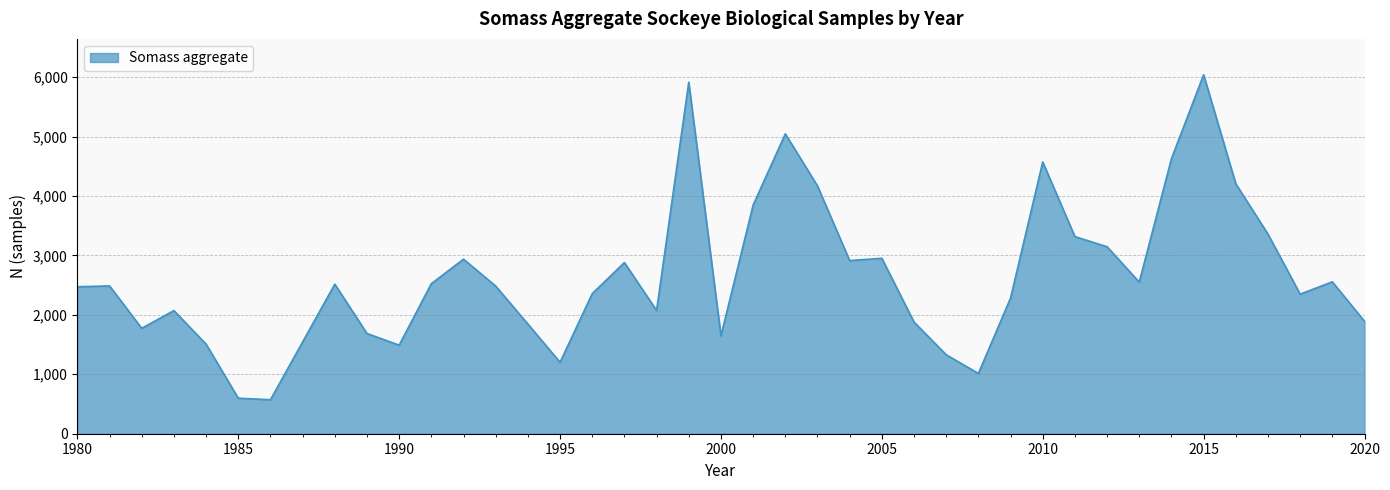

What is the difference between the maximum and minimum values?

5468